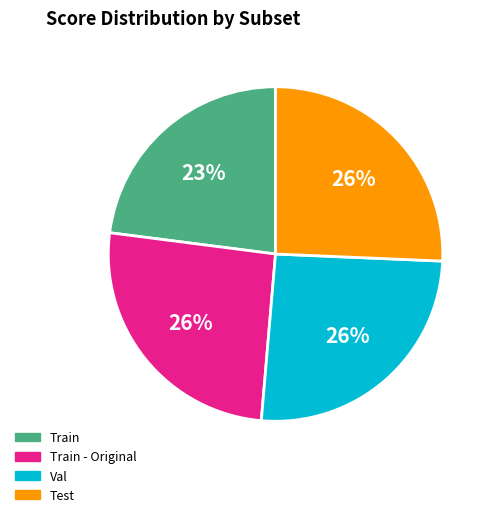

Does any single category account for the majority?

No